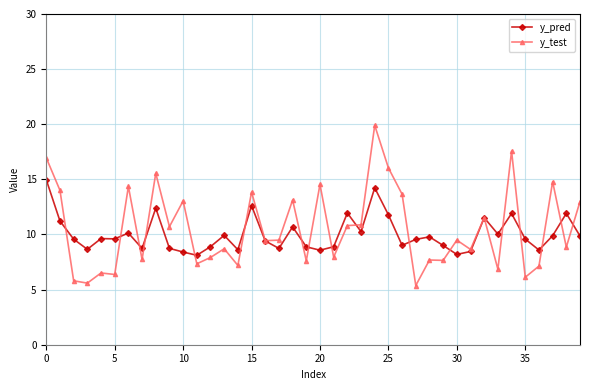

Which series has the largest total across all categories?

y_test